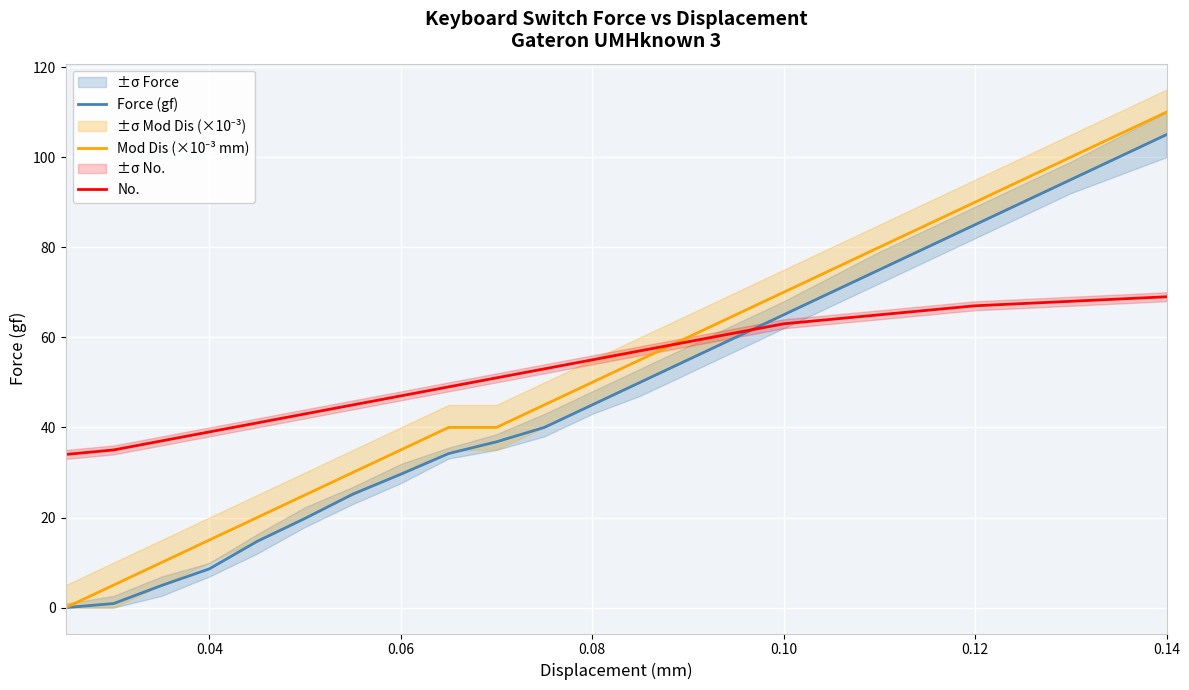

What is the minimum value for No.?

34.0